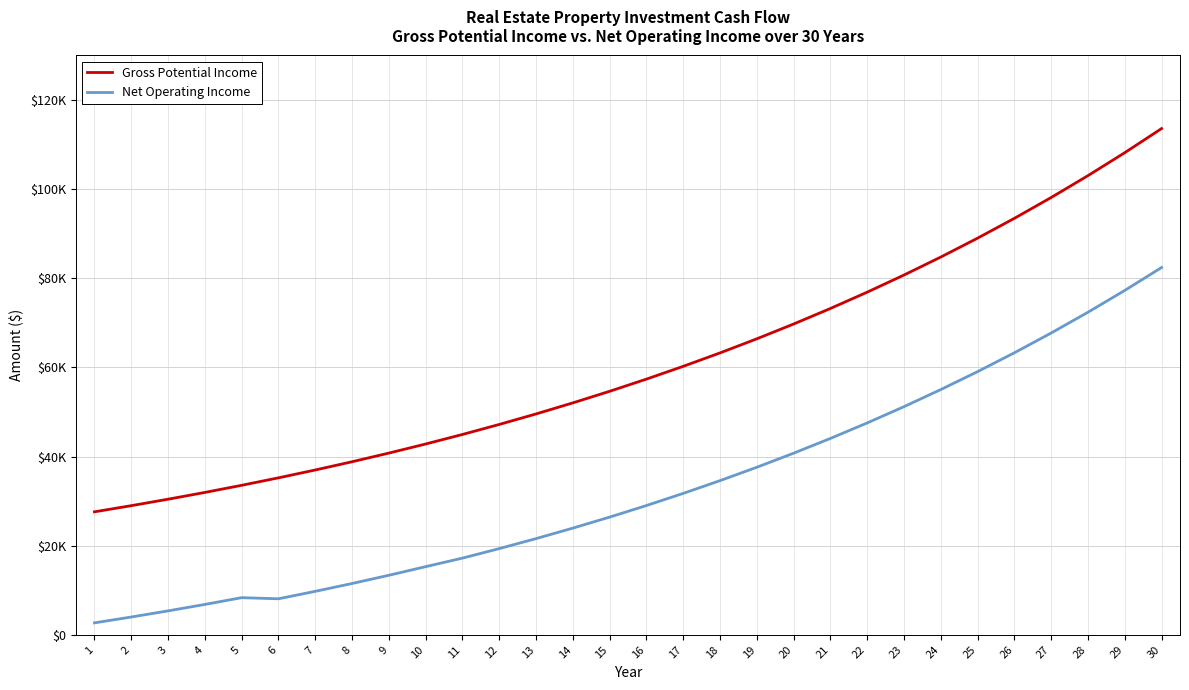

List the labels in order of Net Operating Income value, largest first.

30, 29, 28, 27, 26, 25, 24, 23, 22, 21, 20, 19, 18, 17, 16, 15, 14, 13, 12, 11, 10, 9, 8, 7, 5, 6, 4, 3, 2, 1